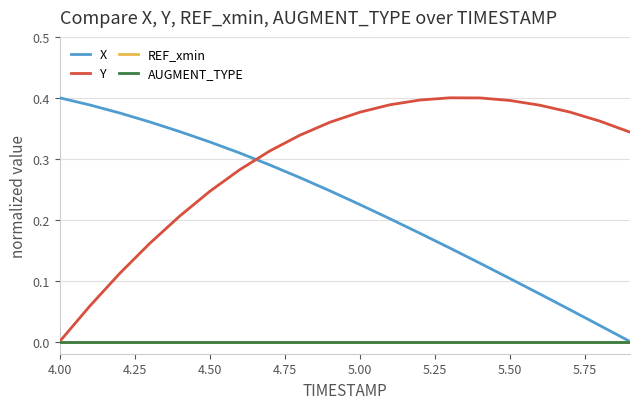

Does the chart display data point markers on the line(s)?

No